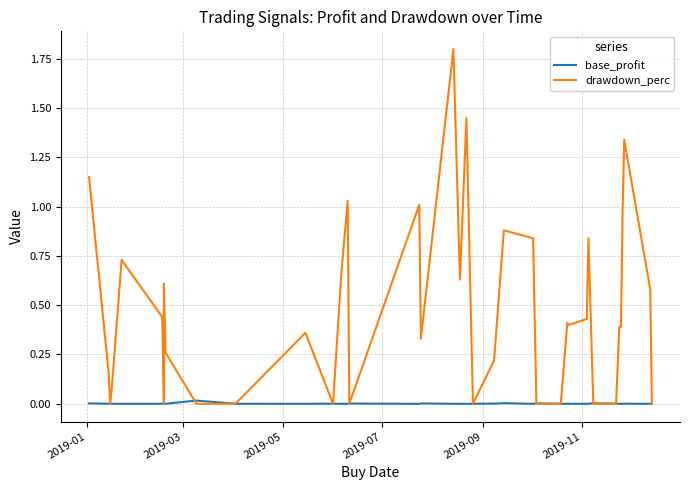

Between which two adjacent categories do base_profit and drawdown_perc first intersect?

2019-03 and 2019-05